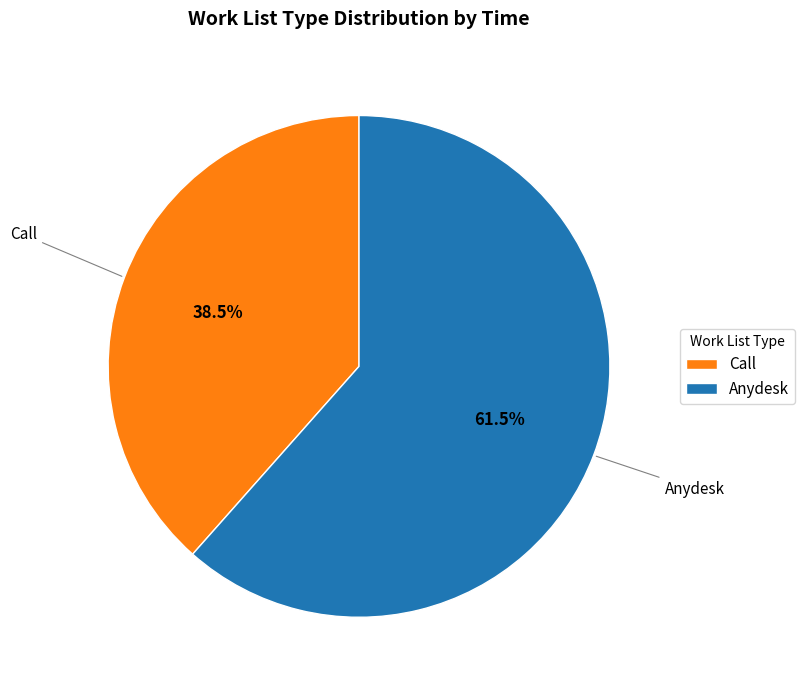

Count the number of slices in the pie.

2